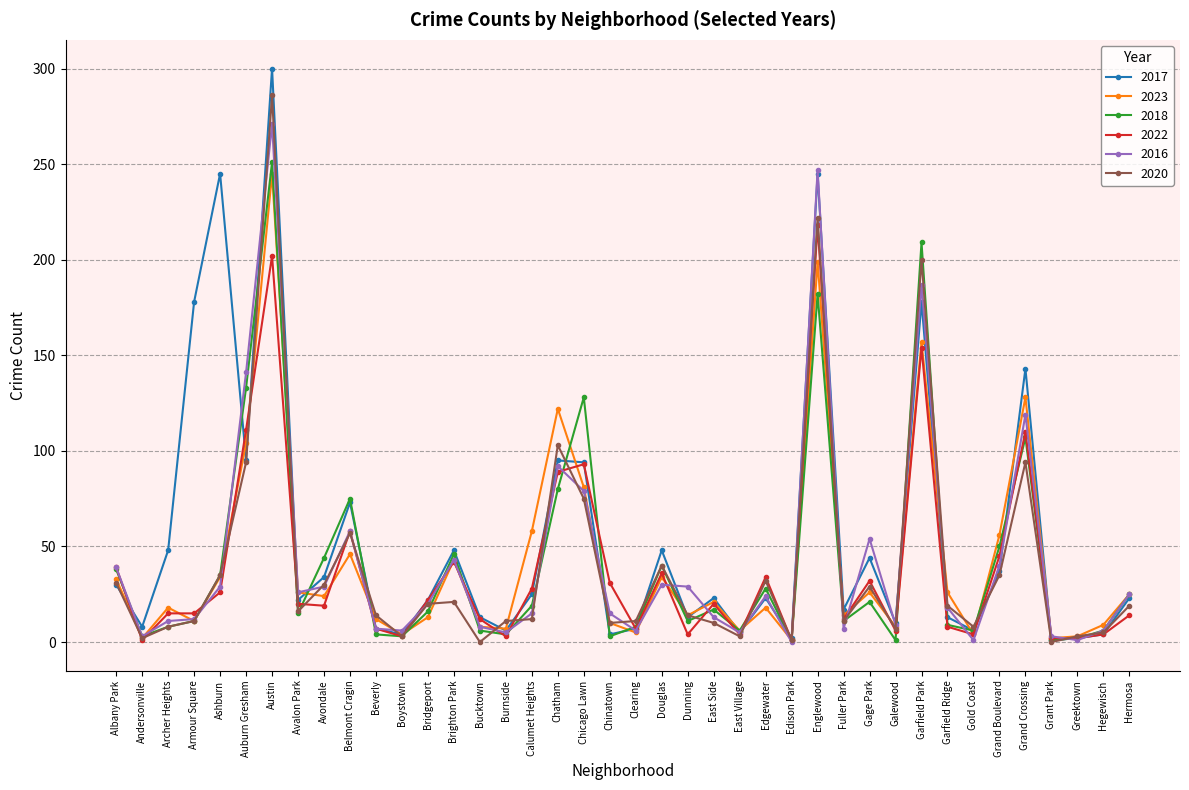

Where is the first local minimum for 2022?

Andersonville